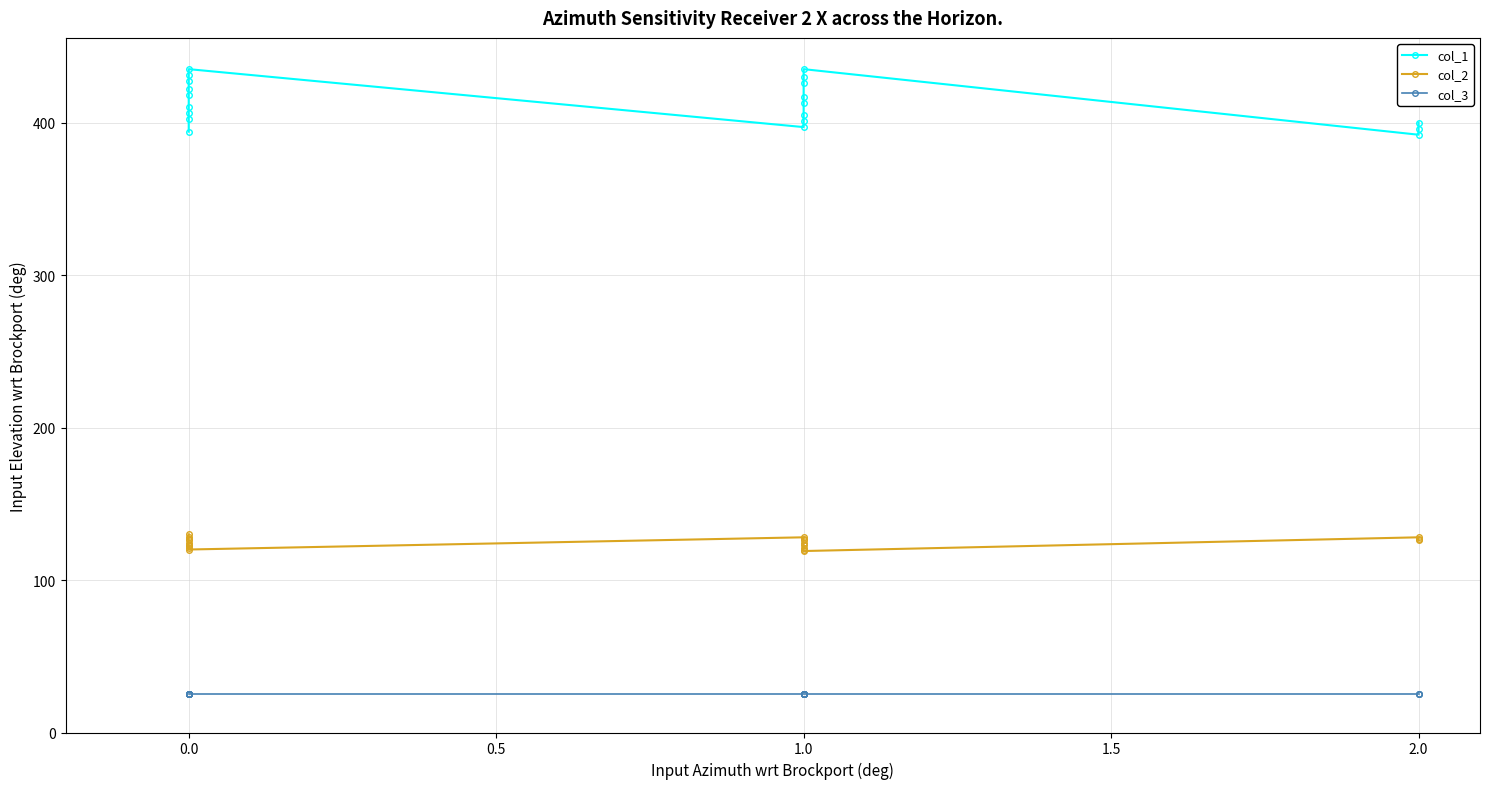

Rank the series by their maximum value, from lowest to highest.

col_3, col_2, col_1